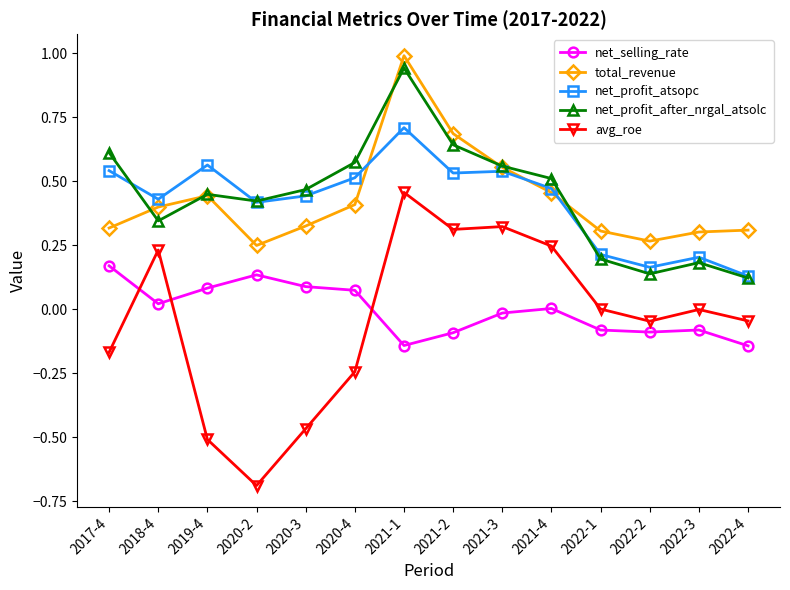

True or false: net_profit_after_nrgal_atsolc and net_selling_rate intersect in this chart.

False